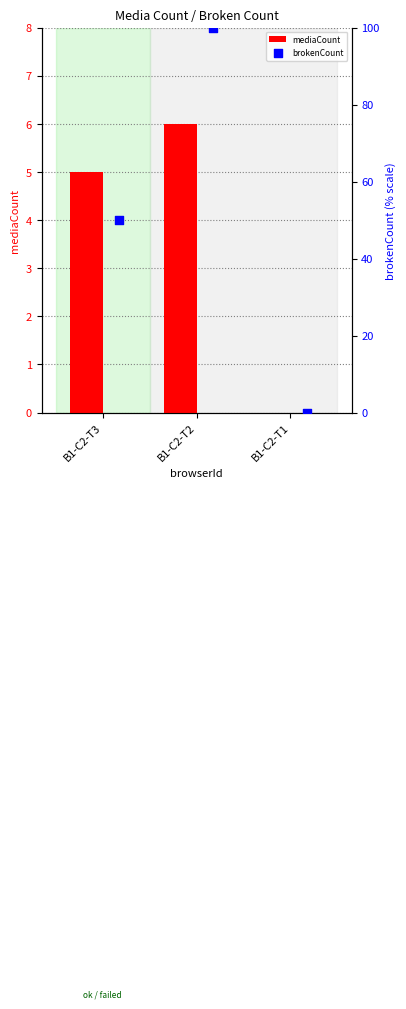

Which series has the widest spread of Y values?

brokenCount